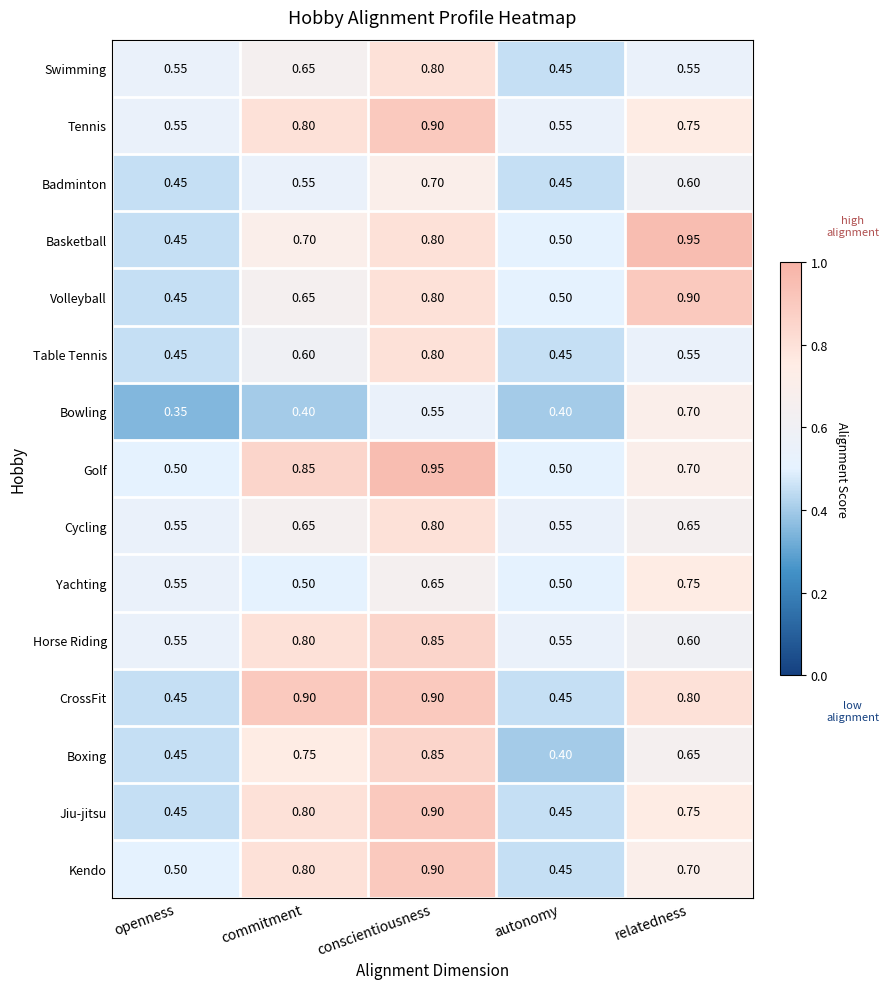

What is the spread (max minus min) of values at relatedness?

0.4